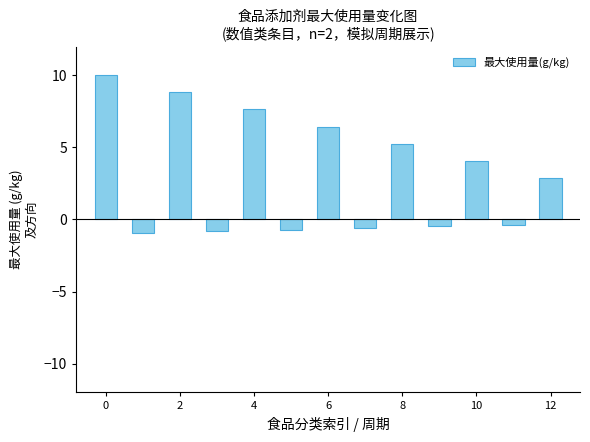

How many values are below 2?

6